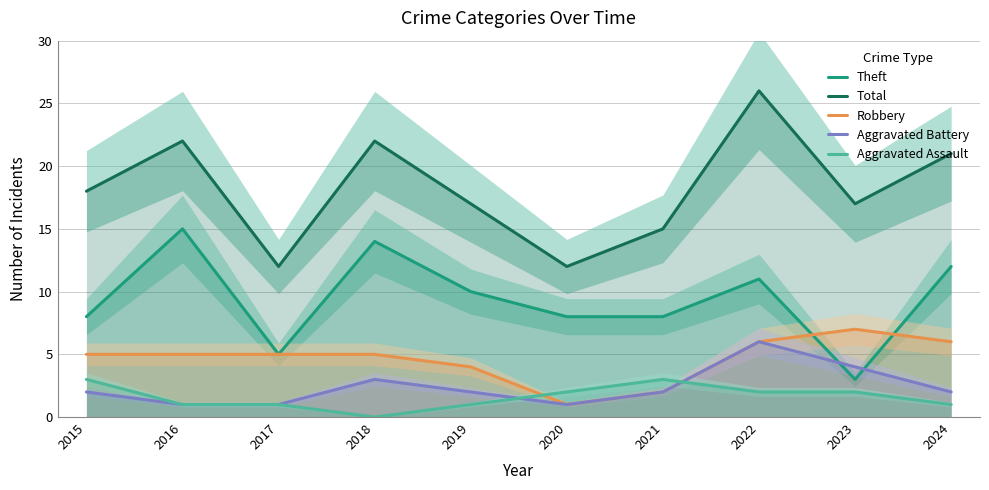

Reading left to right, extract all data points from this chart.

Theft: 2015=8	2016=15	2017=5	2018=14	2019=10	2020=8	2021=8	2022=11	2023=3	2024=12
Total: 2015=18	2016=22	2017=12	2018=22	2019=17	2020=12	2021=15	2022=26	2023=17	2024=21
Robbery: 2015=5	2016=5	2017=5	2018=5	2019=4	2020=1	2021=2	2022=6	2023=7	2024=6
Aggravated Battery: 2015=2	2016=1	2017=1	2018=3	2019=2	2020=1	2021=2	2022=6	2023=4	2024=2
Aggravated Assault: 2015=3	2016=1	2017=1	2018=0	2019=1	2020=2	2021=3	2022=2	2023=2	2024=1